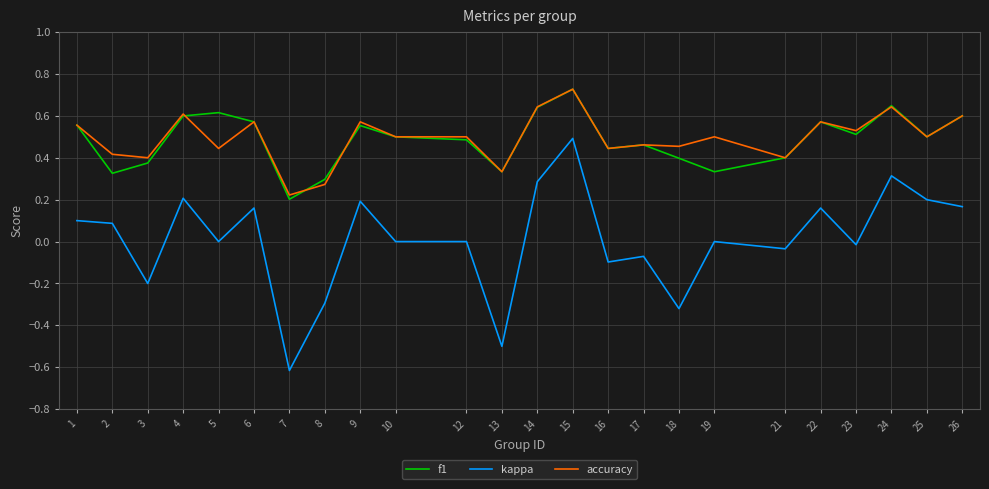

How many lines are shown in the chart?

3